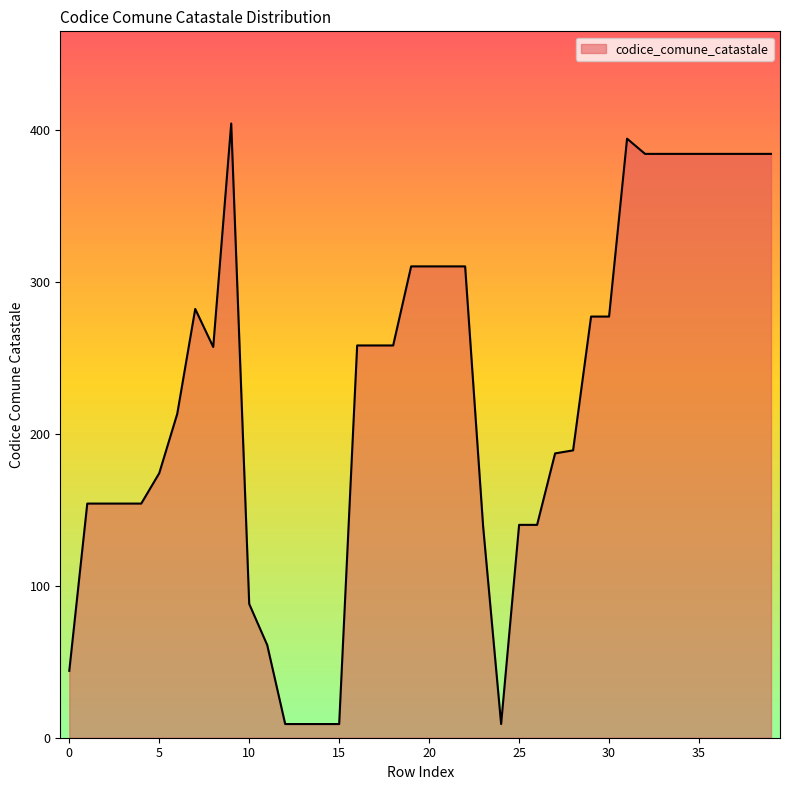

What is the difference between the maximum and minimum values?

395